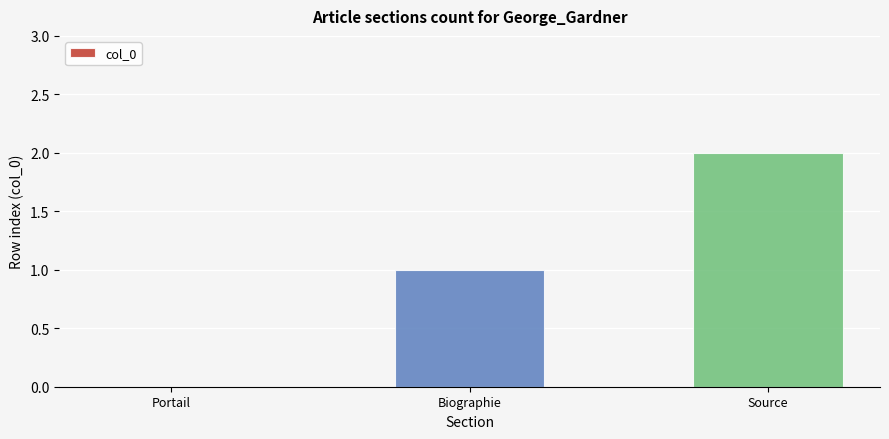

Approximately how many times larger is the value at Biographie compared to Source?

0.5